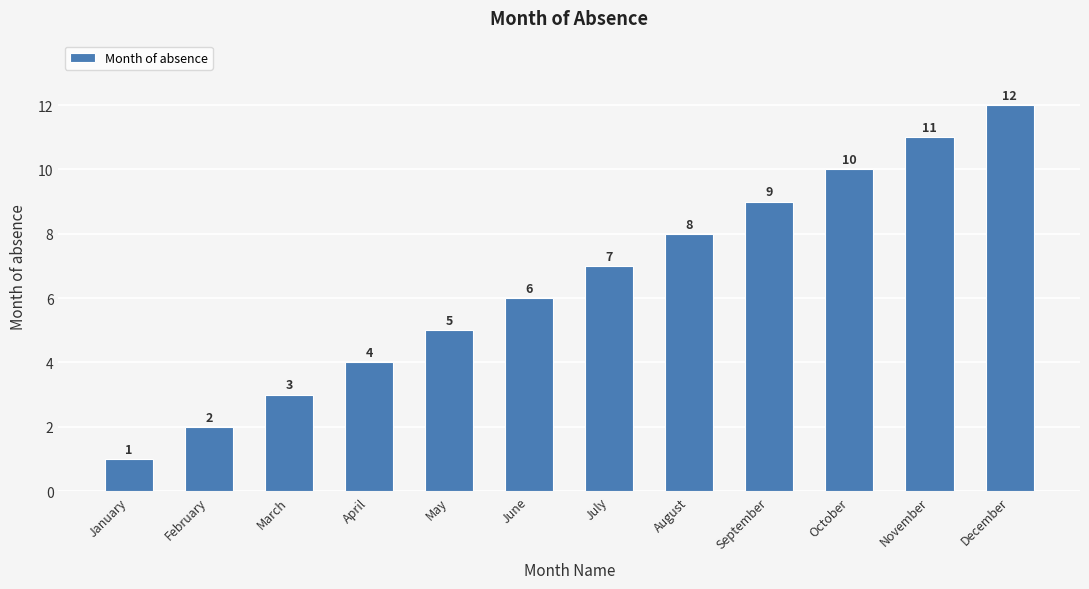

Rank the categories by value from highest to lowest.

December, November, October, September, August, July, June, May, April, March, February, January